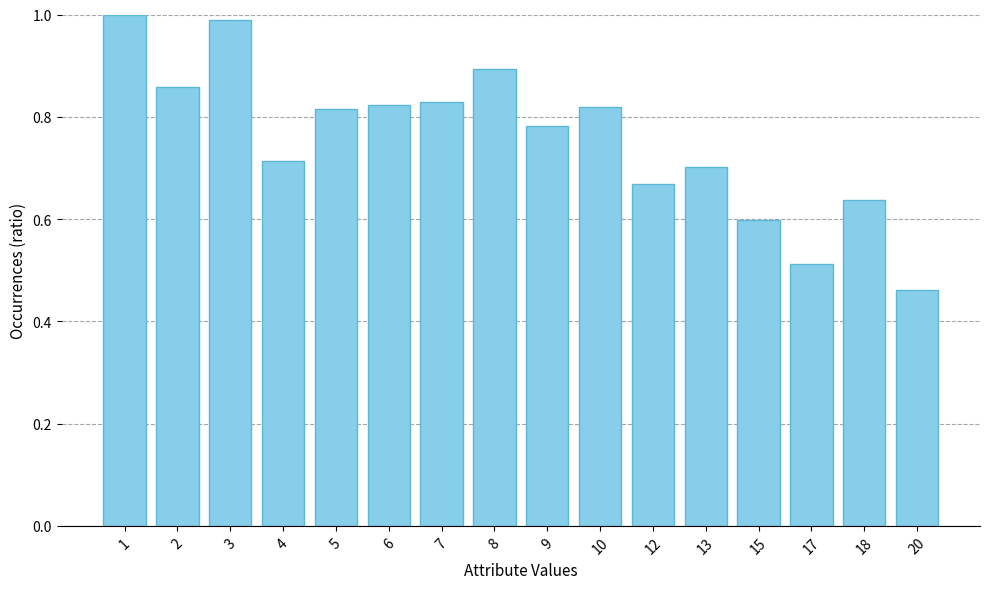

How many bars are there in total?

16